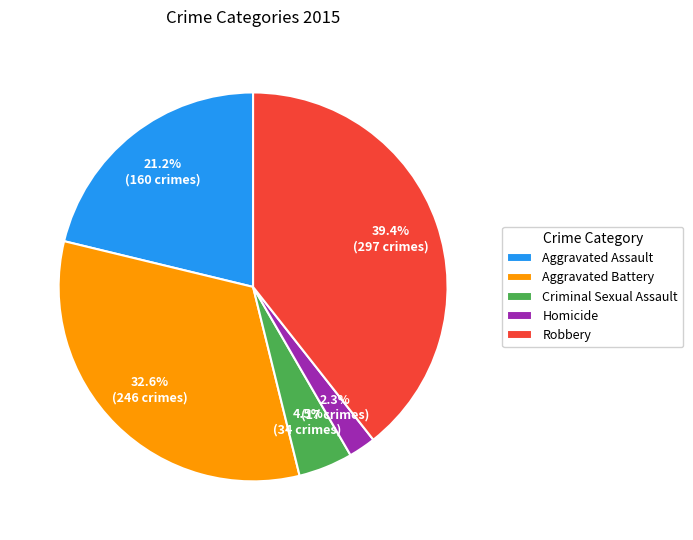

To the nearest percent, what is the average slice percentage?

20%